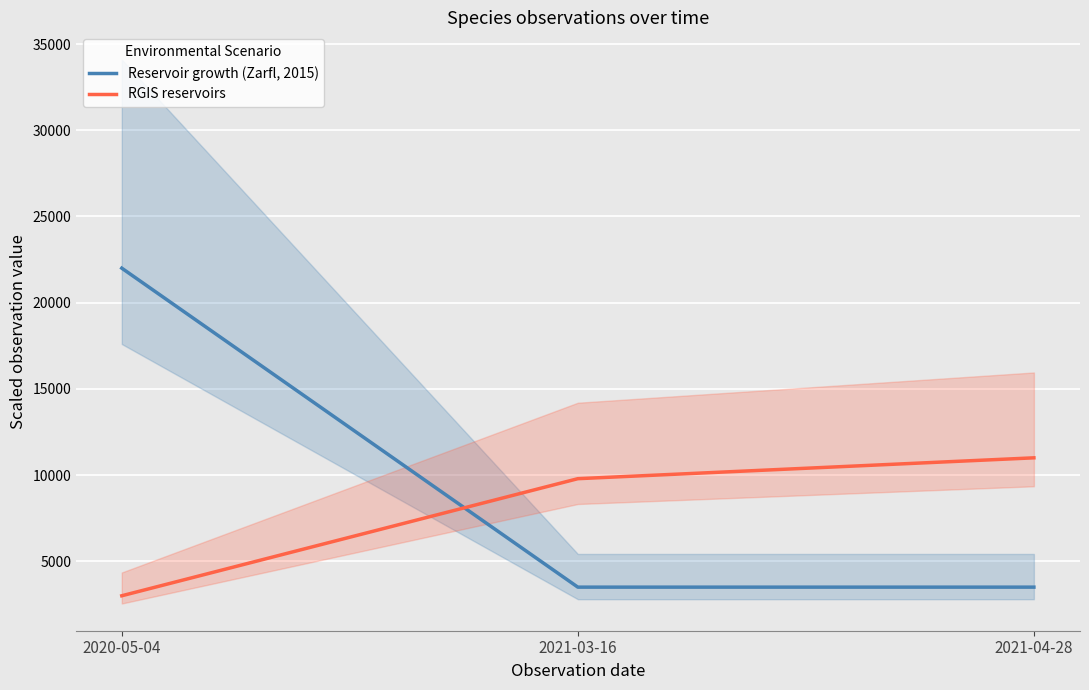

How many lines are shown in the chart?

2